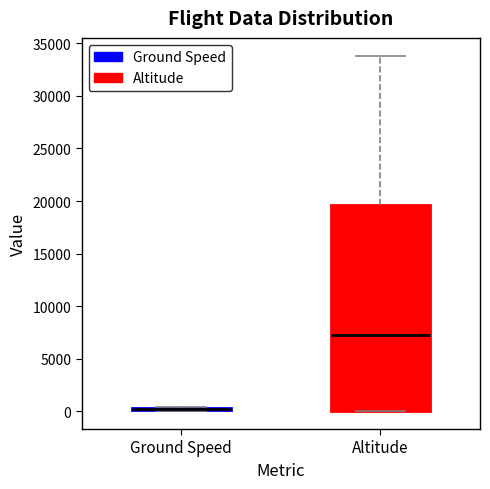

Where is the upper edge of the box for Altitude on the y-axis? The values are not printed on the chart, so give them approximately, as read against the axis.

19500